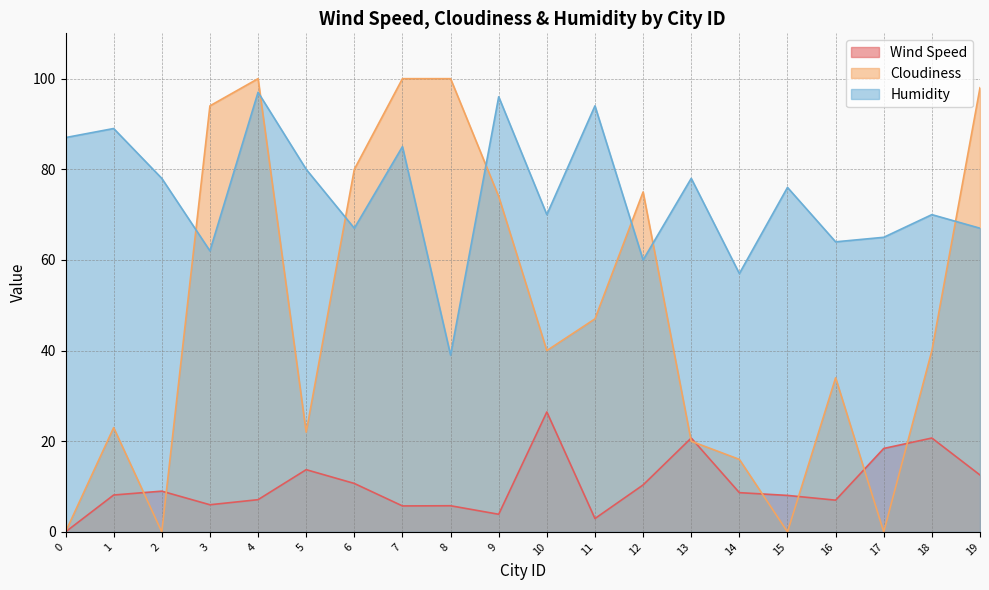

Which has a higher value, 5 or 9?

5